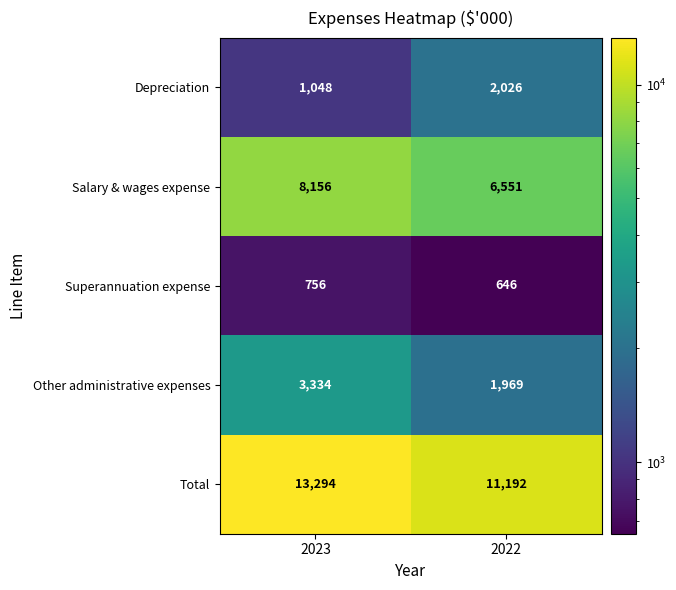

What is the approximate value of Superannuation expense at 2023?

756